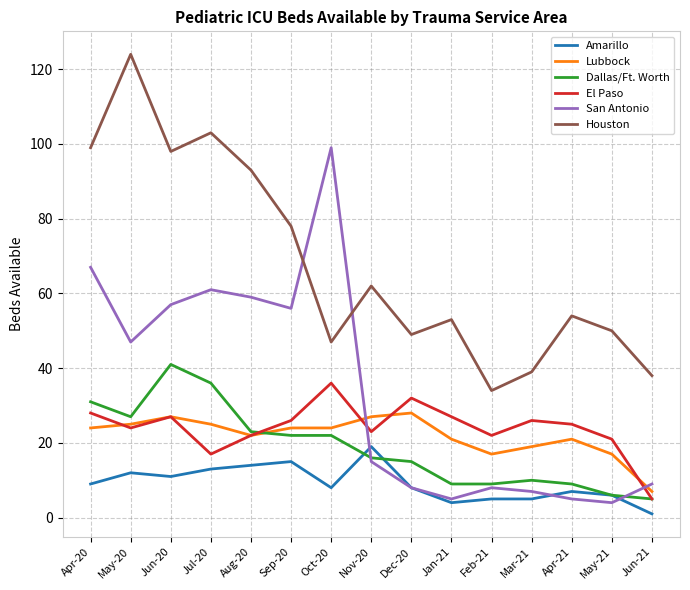

Is the value of El Paso at Mar-21 greater than the value of San Antonio at Dec-20?

Yes